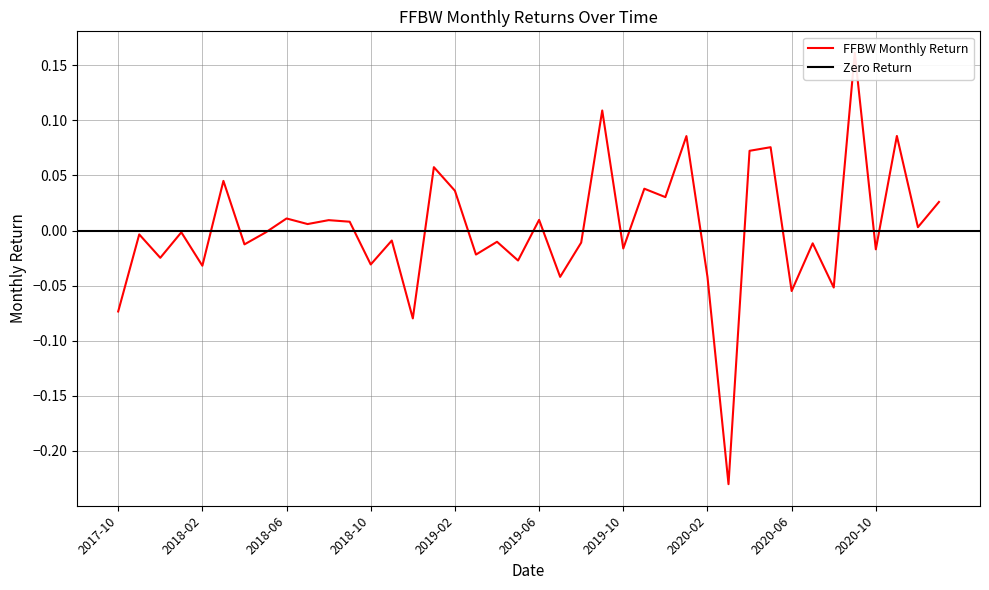

What is the greatest value displayed?

0.2